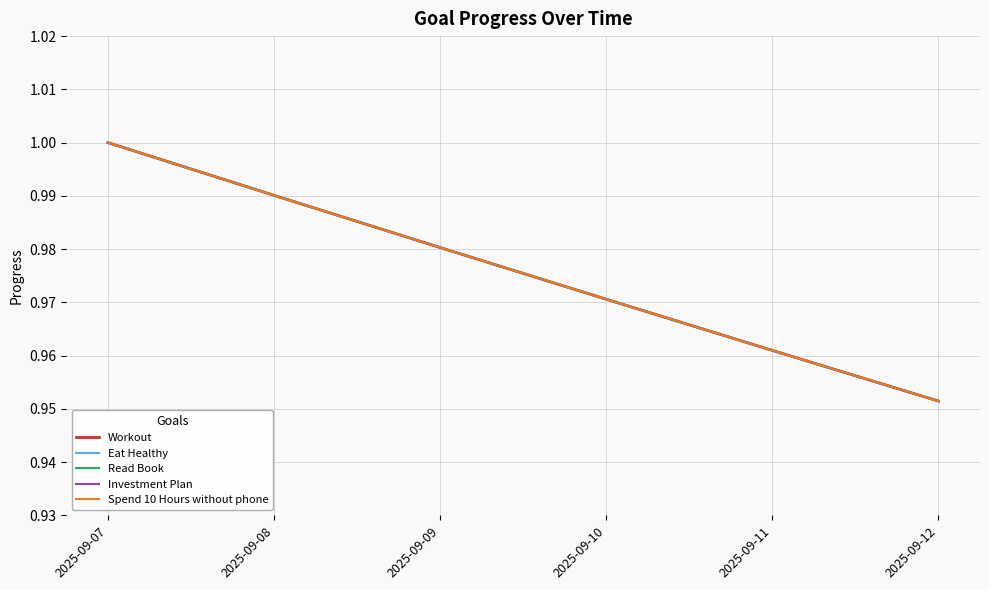

Reading right to left, transcribe all the data shown in this chart.

Workout: 2025-09-12=1.0	2025-09-11=1.0	2025-09-10=1.0	2025-09-09=1.0	2025-09-08=1.0	2025-09-07=1.0
Eat Healthy: 2025-09-12=1.0	2025-09-11=1.0	2025-09-10=1.0	2025-09-09=1.0	2025-09-08=1.0	2025-09-07=1.0
Read Book: 2025-09-12=1.0	2025-09-11=1.0	2025-09-10=1.0	2025-09-09=1.0	2025-09-08=1.0	2025-09-07=1.0
Investment Plan: 2025-09-12=1.0	2025-09-11=1.0	2025-09-10=1.0	2025-09-09=1.0	2025-09-08=1.0	2025-09-07=1.0
Spend 10 Hours without phone: 2025-09-12=1.0	2025-09-11=1.0	2025-09-10=1.0	2025-09-09=1.0	2025-09-08=1.0	2025-09-07=1.0